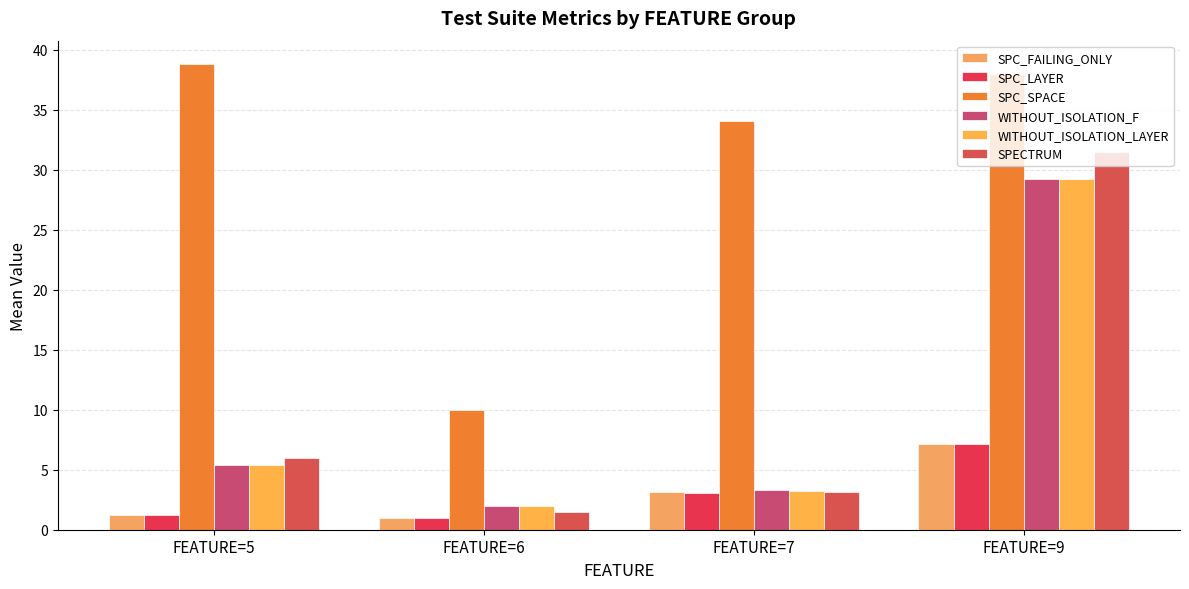

What is the sum of the SPC_SPACE values at FEATURE=7 and FEATURE=9?

72.1